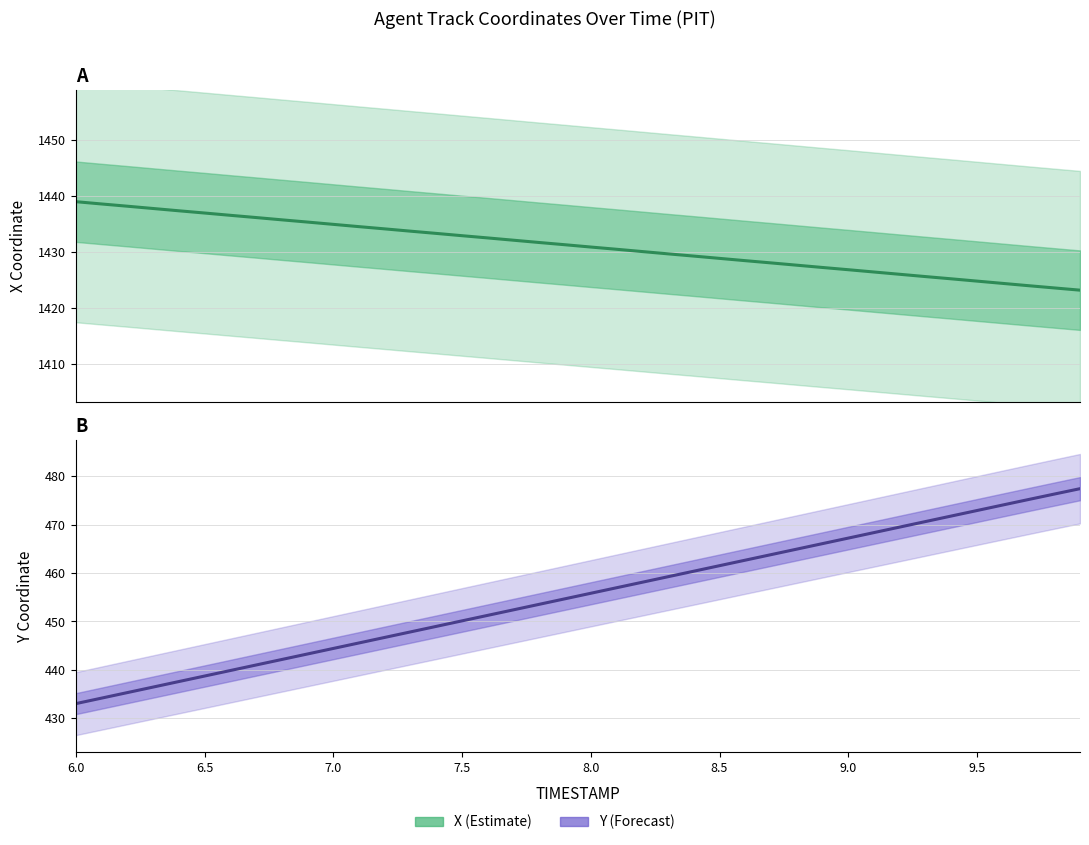

What is the average value of the Y (Forecast) series?

455.2